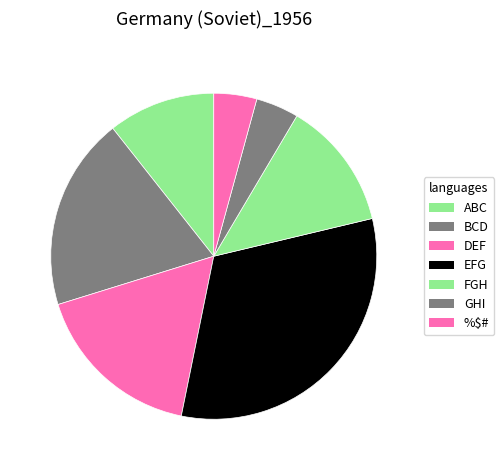

How many slices are in this pie chart?

7